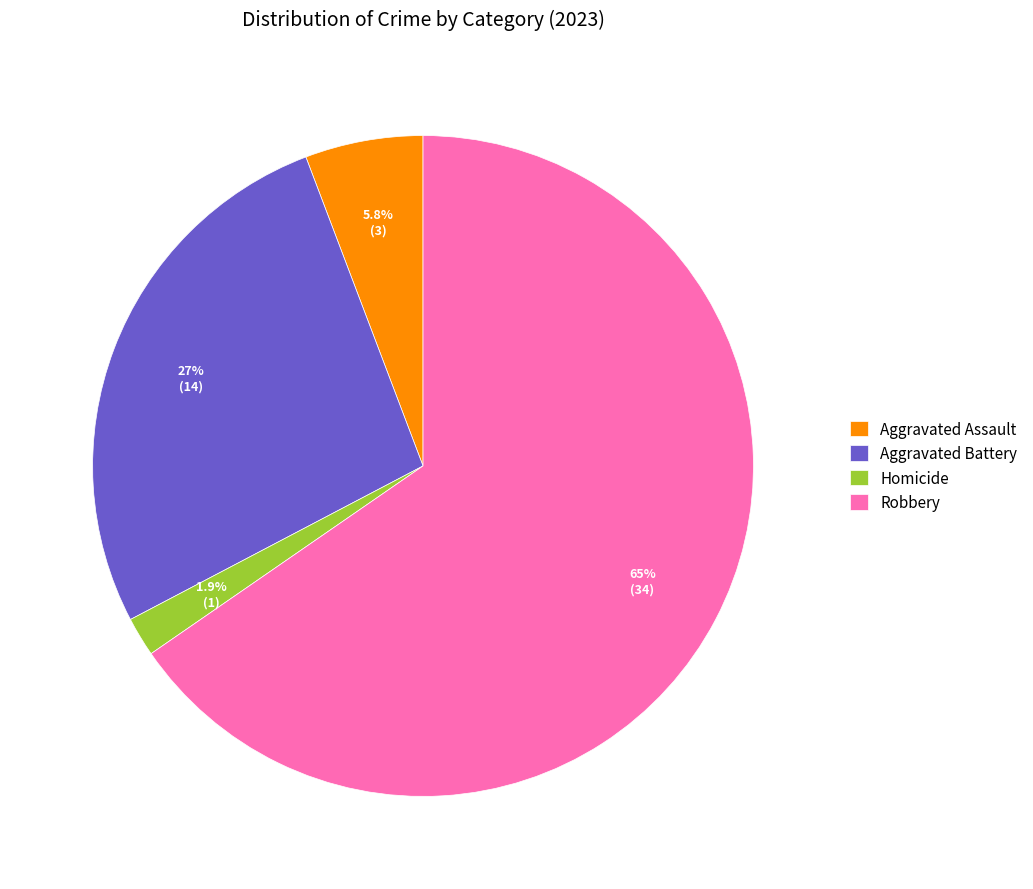

Combined, do Robbery and Aggravated Battery account for over 50%?

Yes